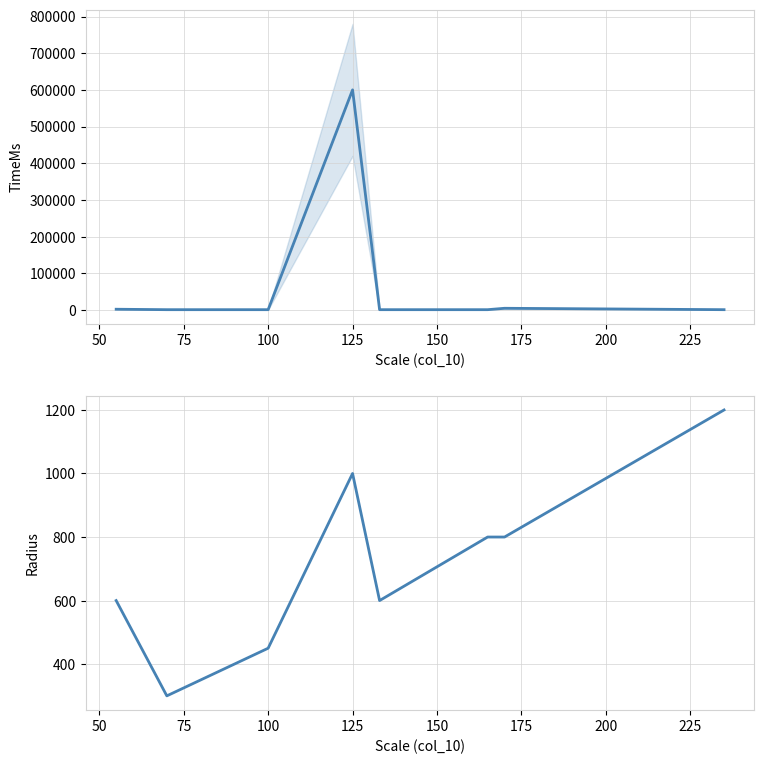

How many times do Radius and TimeMs cross each other?

3